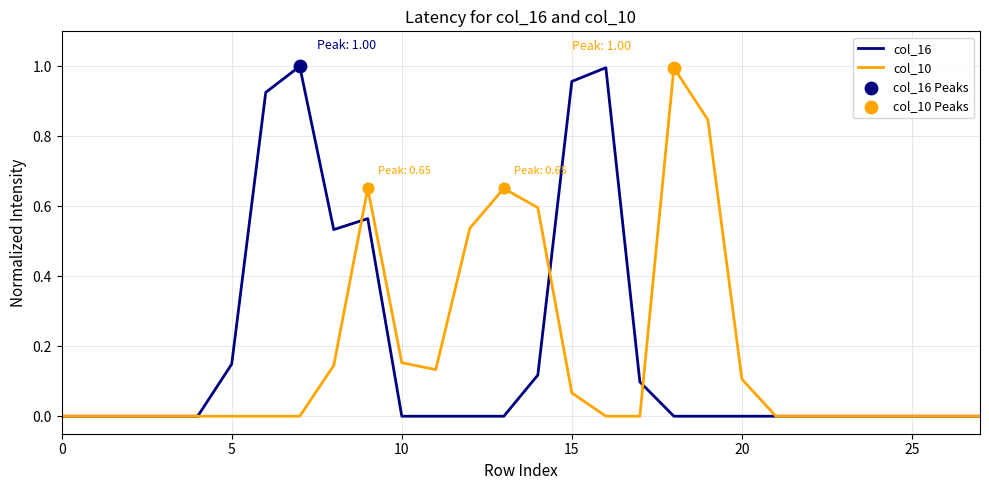

At how many categories does at least one series exceed 0?

16